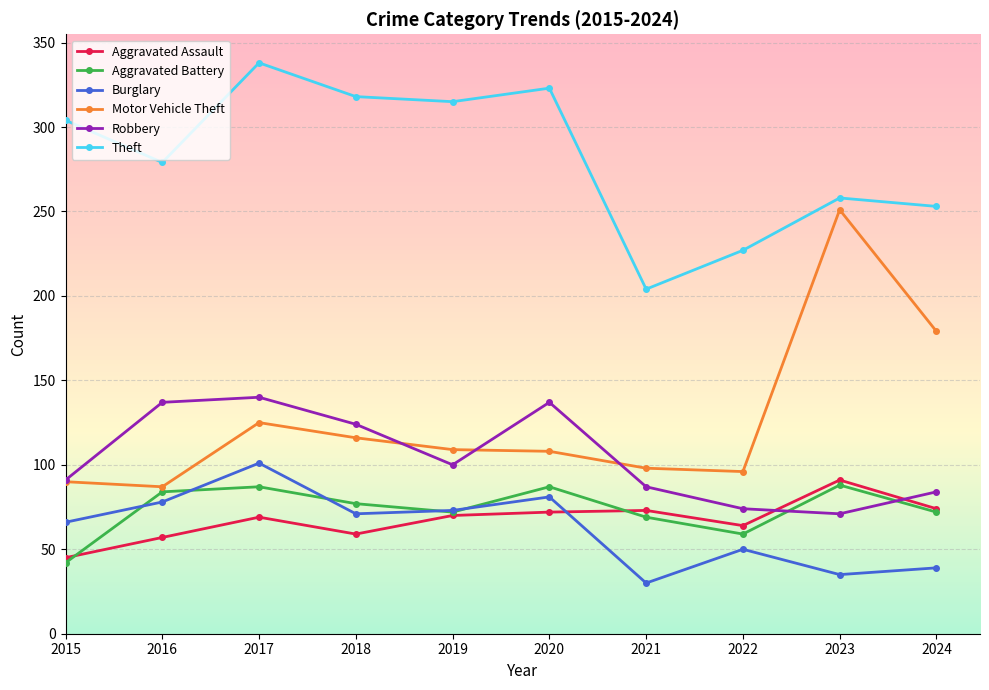

What is the difference between the maximum and minimum values in the Aggravated Assault series?

46